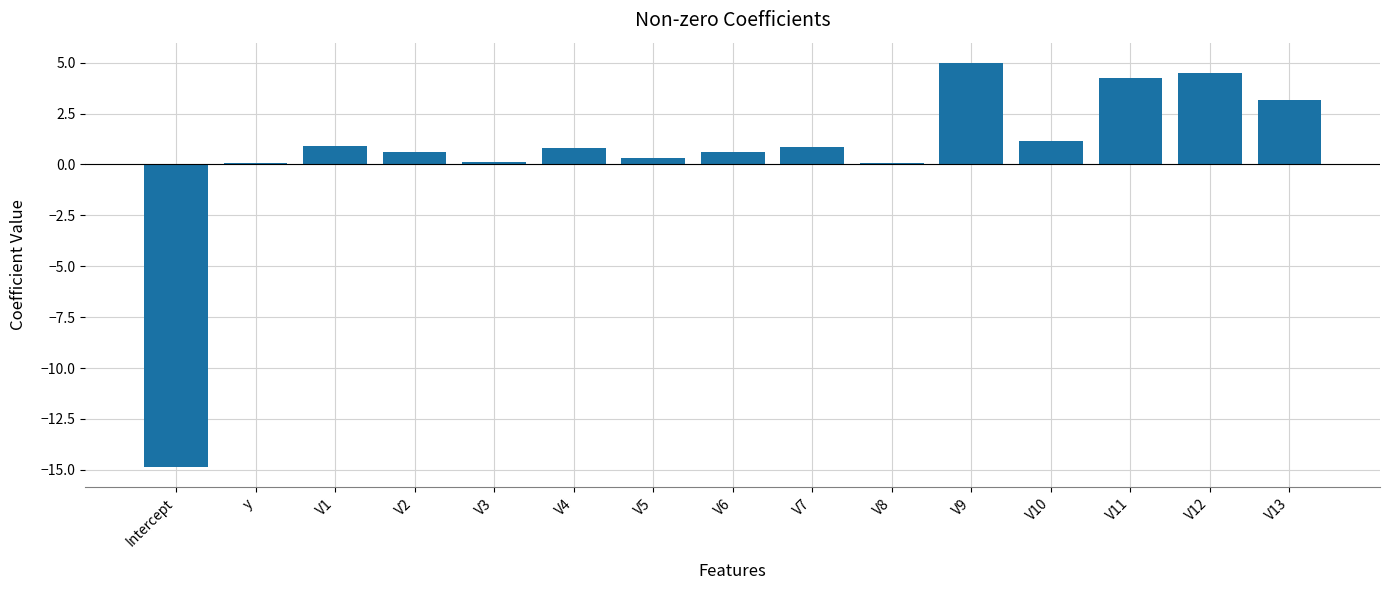

Between V2 and V3, which is larger?

V2